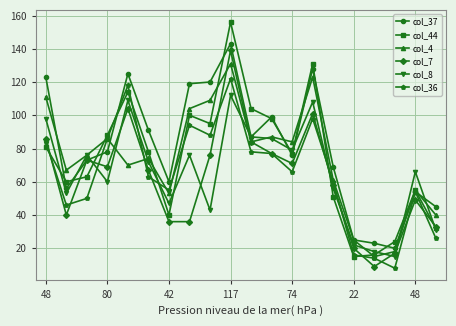

How many series are shown in this chart?

6